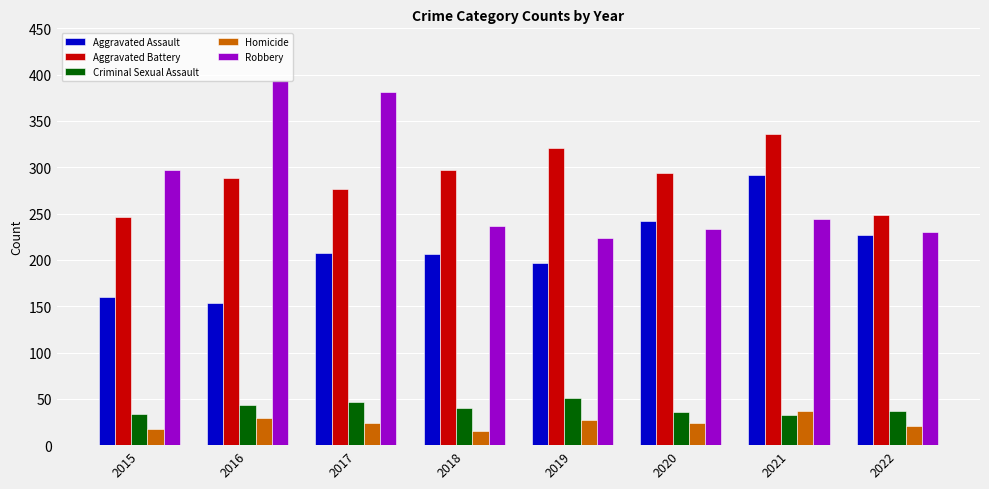

The value of Aggravated Assault at 2016 is 154. True or false?

True